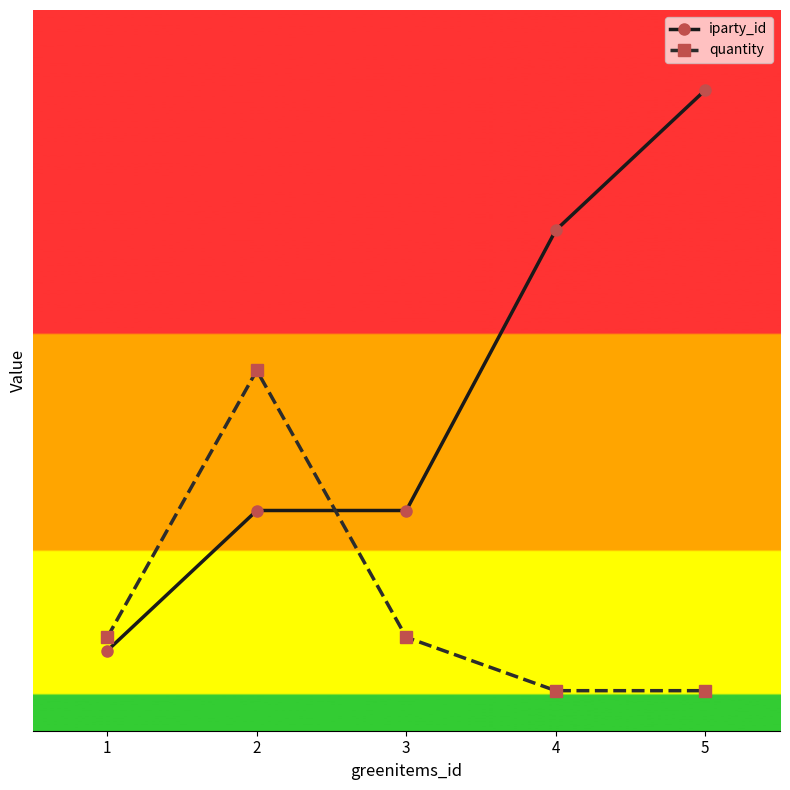

What is the minimum value for quantity?

0.5